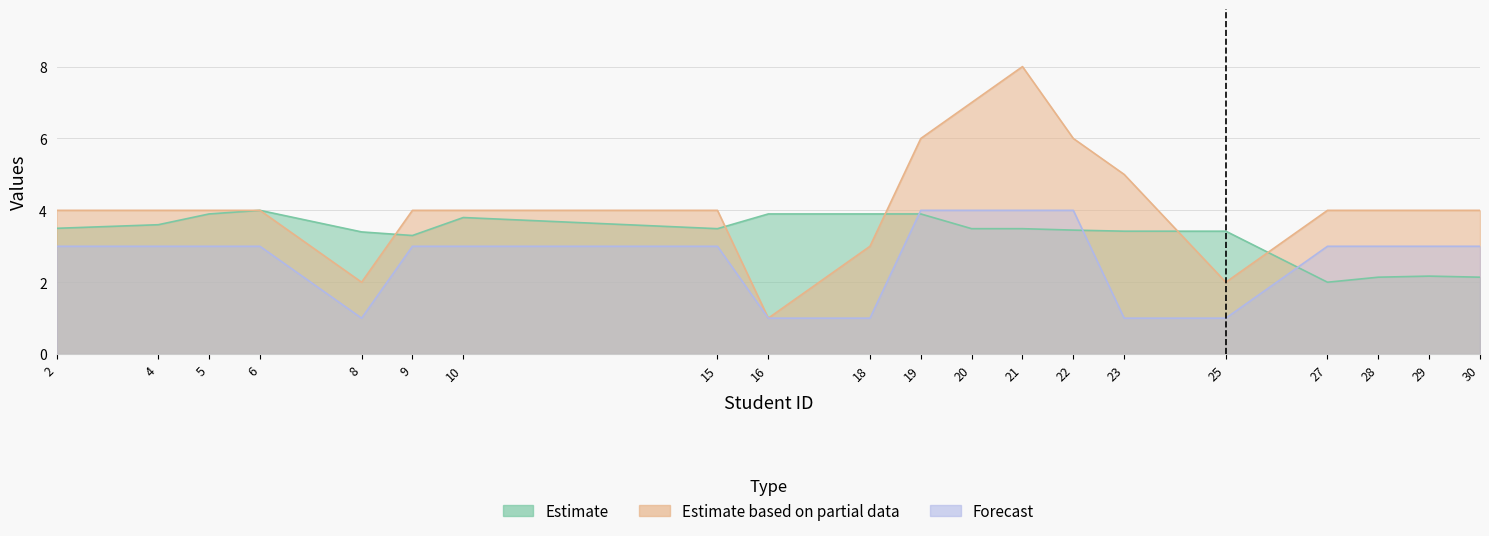

List the labels in order of Estimate based on partial data value, smallest first.

16, 8, 25, 18, 2, 4, 5, 6, 9, 10, 15, 27, 28, 29, 30, 23, 19, 22, 20, 21